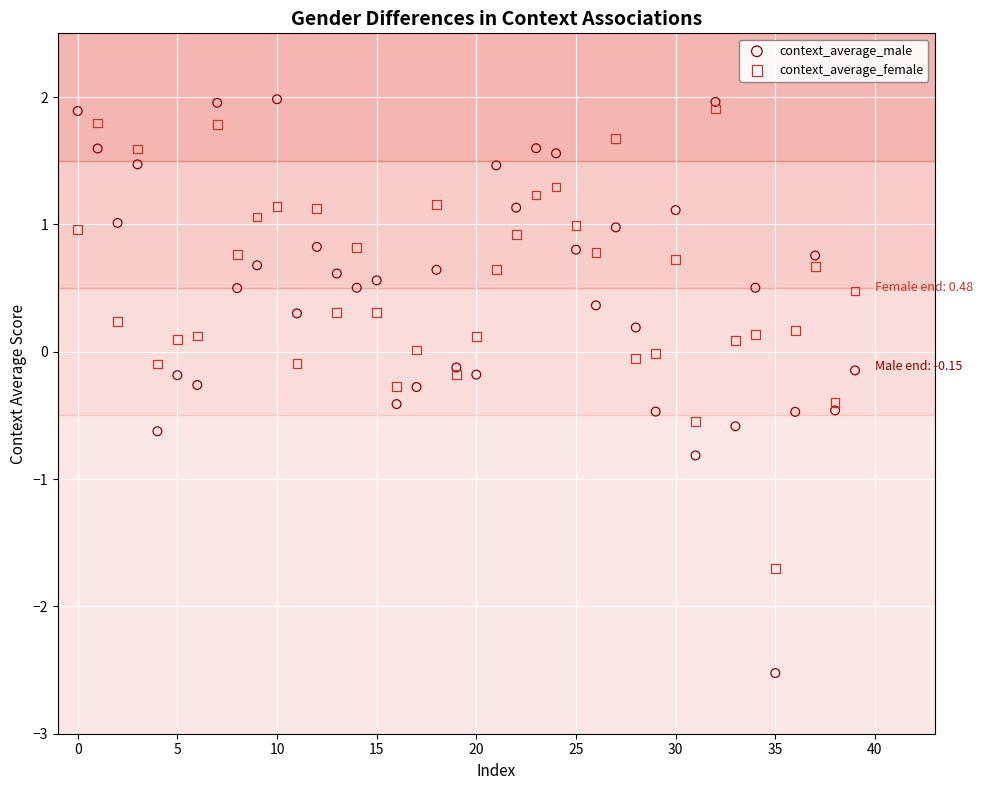

Which series contains the lowest Y value?

context_average_male